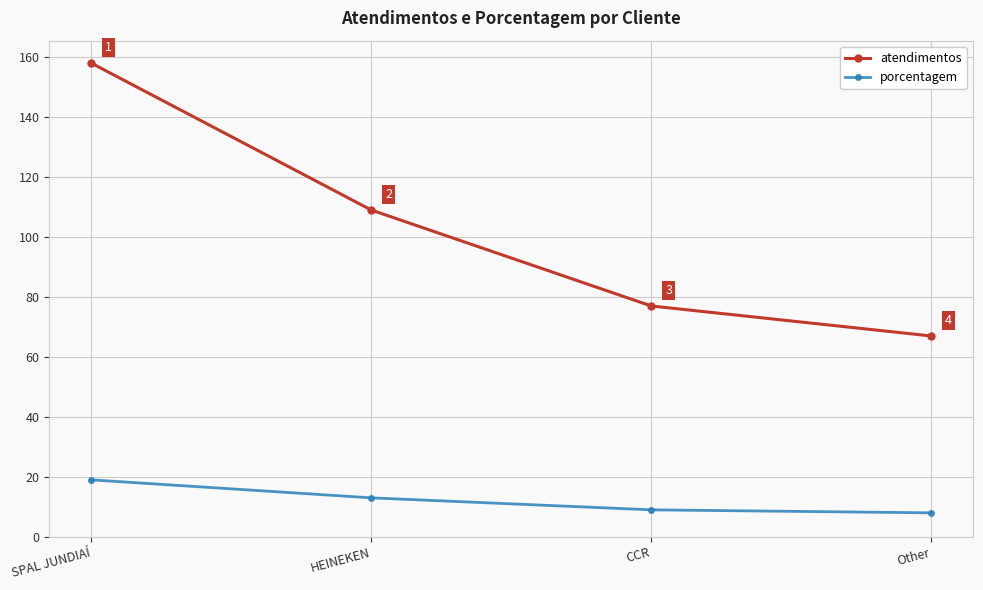

Rank the series at SPAL JUNDIAÍ from highest to lowest value.

atendimentos, porcentagem